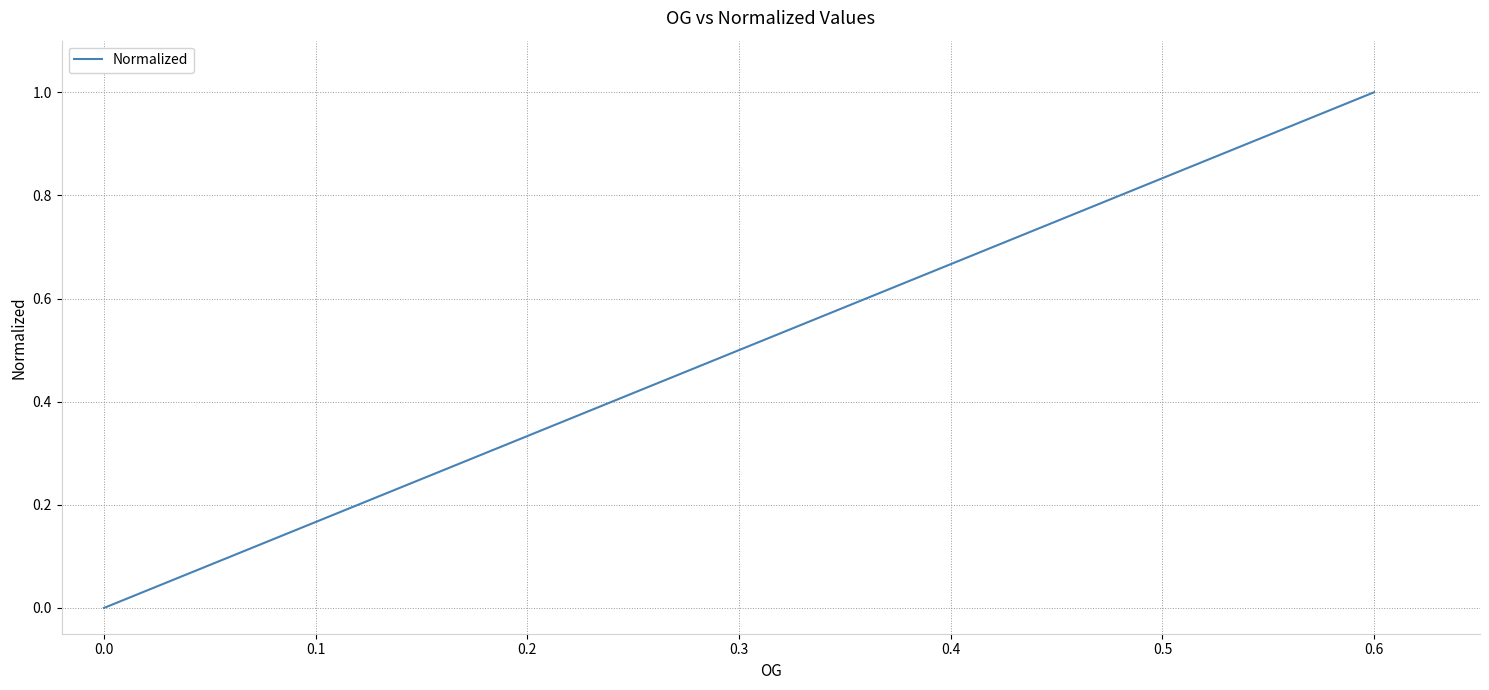

Rank the categories by value from lowest to highest.

0.0, 0.1, 0.2, 0.3, 0.4, 0.5, 0.6